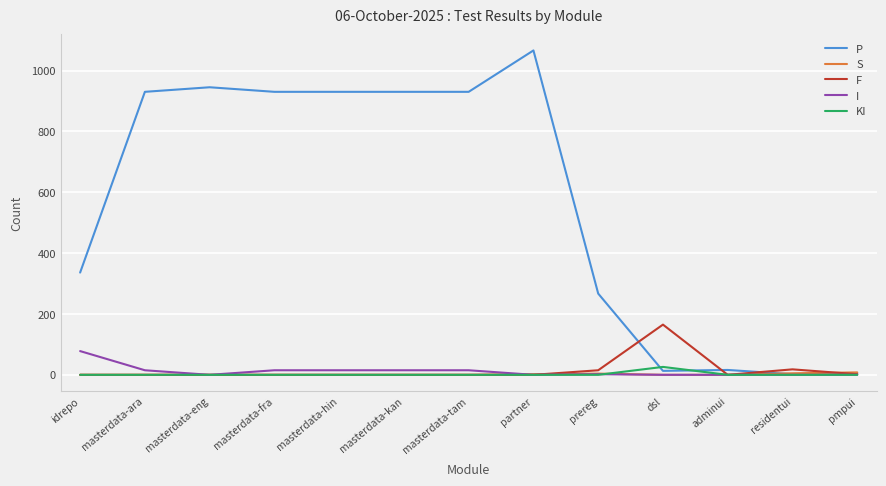

True or false: KI has a value of 0 at masterdata-ara.

True